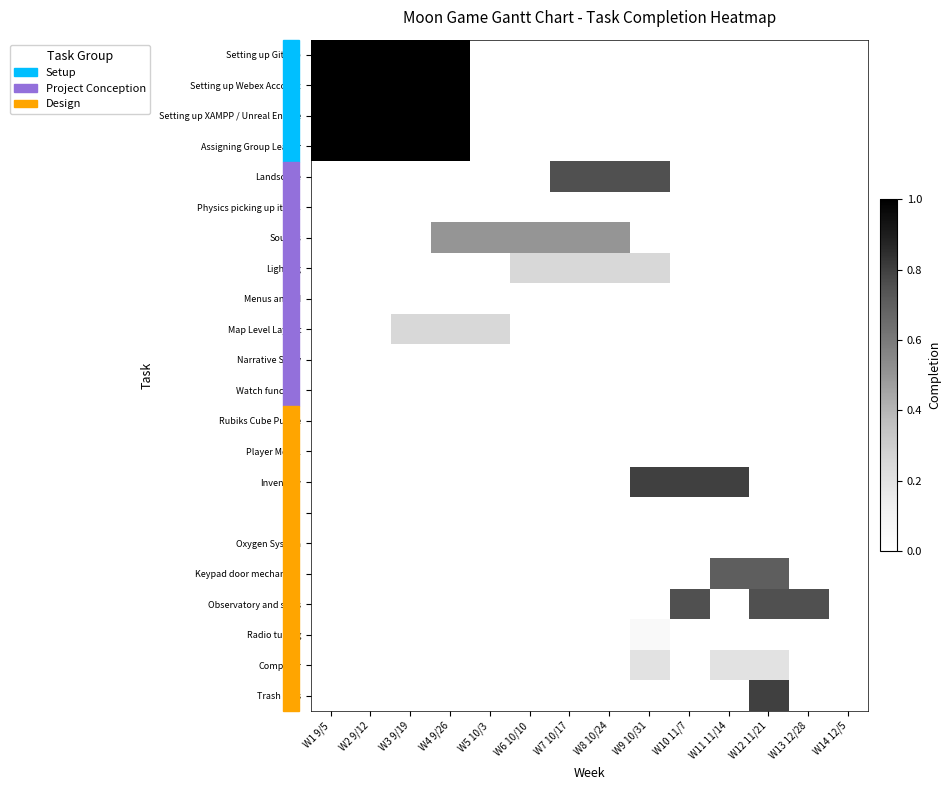

Reading left to right, transcribe all the data shown in this chart.

Setting up Github: W1 9/5=1.0	W2 9/12=1.0	W3 9/19=1.0	W4 9/26=1.0	W5 10/3=0.0	W6 10/10=0.0	W7 10/17=0.0	W8 10/24=0.0	W9 10/31=0.0	W10 11/7=0.0	W11 11/14=0.0	W12 11/21=0.0	W13 12/28=0.0	W14 12/5=0.0
Setting up Webex Account: W1 9/5=1.0	W2 9/12=1.0	W3 9/19=1.0	W4 9/26=1.0	W5 10/3=0.0	W6 10/10=0.0	W7 10/17=0.0	W8 10/24=0.0	W9 10/31=0.0	W10 11/7=0.0	W11 11/14=0.0	W12 11/21=0.0	W13 12/28=0.0	W14 12/5=0.0
Setting up XAMPP / Unreal Engine: W1 9/5=1.0	W2 9/12=1.0	W3 9/19=1.0	W4 9/26=1.0	W5 10/3=0.0	W6 10/10=0.0	W7 10/17=0.0	W8 10/24=0.0	W9 10/31=0.0	W10 11/7=0.0	W11 11/14=0.0	W12 11/21=0.0	W13 12/28=0.0	W14 12/5=0.0
Assigning Group Leader: W1 9/5=1.0	W2 9/12=1.0	W3 9/19=1.0	W4 9/26=1.0	W5 10/3=0.0	W6 10/10=0.0	W7 10/17=0.0	W8 10/24=0.0	W9 10/31=0.0	W10 11/7=0.0	W11 11/14=0.0	W12 11/21=0.0	W13 12/28=0.0	W14 12/5=0.0
Landscape: W1 9/5=0.0	W2 9/12=0.0	W3 9/19=0.0	W4 9/26=0.0	W5 10/3=0.0	W6 10/10=0.0	W7 10/17=0.8	W8 10/24=0.8	W9 10/31=0.8	W10 11/7=0.0	W11 11/14=0.0	W12 11/21=0.0	W13 12/28=0.0	W14 12/5=0.0
Physics picking up items: W1 9/5=0.0	W2 9/12=0.0	W3 9/19=0.0	W4 9/26=0.0	W5 10/3=0.0	W6 10/10=0.0	W7 10/17=0.0	W8 10/24=0.0	W9 10/31=0.0	W10 11/7=0.0	W11 11/14=0.0	W12 11/21=0.0	W13 12/28=0.0	W14 12/5=0.0
Sounds: W1 9/5=0.0	W2 9/12=0.0	W3 9/19=0.0	W4 9/26=0.5	W5 10/3=0.5	W6 10/10=0.5	W7 10/17=0.5	W8 10/24=0.5	W9 10/31=0.0	W10 11/7=0.0	W11 11/14=0.0	W12 11/21=0.0	W13 12/28=0.0	W14 12/5=0.0
Lighting: W1 9/5=0.0	W2 9/12=0.0	W3 9/19=0.0	W4 9/26=0.0	W5 10/3=0.0	W6 10/10=0.2	W7 10/17=0.2	W8 10/24=0.2	W9 10/31=0.2	W10 11/7=0.0	W11 11/14=0.0	W12 11/21=0.0	W13 12/28=0.0	W14 12/5=0.0
Menus and UI: W1 9/5=0.0	W2 9/12=0.0	W3 9/19=0.0	W4 9/26=0.0	W5 10/3=0.0	W6 10/10=0.0	W7 10/17=0.0	W8 10/24=0.0	W9 10/31=0.0	W10 11/7=0.0	W11 11/14=0.0	W12 11/21=0.0	W13 12/28=0.0	W14 12/5=0.0
Map Level Layout: W1 9/5=0.0	W2 9/12=0.0	W3 9/19=0.2	W4 9/26=0.2	W5 10/3=0.2	W6 10/10=0.0	W7 10/17=0.0	W8 10/24=0.0	W9 10/31=0.0	W10 11/7=0.0	W11 11/14=0.0	W12 11/21=0.0	W13 12/28=0.0	W14 12/5=0.0
Narrative Story: W1 9/5=0.0	W2 9/12=0.0	W3 9/19=0.0	W4 9/26=0.0	W5 10/3=0.0	W6 10/10=0.0	W7 10/17=0.0	W8 10/24=0.0	W9 10/31=0.0	W10 11/7=0.0	W11 11/14=0.0	W12 11/21=0.0	W13 12/28=0.0	W14 12/5=0.0
Watch function: W1 9/5=0.0	W2 9/12=0.0	W3 9/19=0.0	W4 9/26=0.0	W5 10/3=0.0	W6 10/10=0.0	W7 10/17=0.0	W8 10/24=0.0	W9 10/31=0.0	W10 11/7=0.0	W11 11/14=0.0	W12 11/21=0.0	W13 12/28=0.0	W14 12/5=0.0
Rubiks Cube Puzzle: W1 9/5=0.0	W2 9/12=0.0	W3 9/19=0.0	W4 9/26=0.0	W5 10/3=0.0	W6 10/10=0.0	W7 10/17=0.0	W8 10/24=0.0	W9 10/31=0.0	W10 11/7=0.0	W11 11/14=0.0	W12 11/21=0.0	W13 12/28=0.0	W14 12/5=0.0
Player Model: W1 9/5=0.0	W2 9/12=0.0	W3 9/19=0.0	W4 9/26=0.0	W5 10/3=0.0	W6 10/10=0.0	W7 10/17=0.0	W8 10/24=0.0	W9 10/31=0.0	W10 11/7=0.0	W11 11/14=0.0	W12 11/21=0.0	W13 12/28=0.0	W14 12/5=0.0
Inventory: W1 9/5=0.0	W2 9/12=0.0	W3 9/19=0.0	W4 9/26=0.0	W5 10/3=0.0	W6 10/10=0.0	W7 10/17=0.0	W8 10/24=0.0	W9 10/31=0.8	W10 11/7=0.8	W11 11/14=0.8	W12 11/21=0.0	W13 12/28=0.0	W14 12/5=0.0
Gun: W1 9/5=0.0	W2 9/12=0.0	W3 9/19=0.0	W4 9/26=0.0	W5 10/3=0.0	W6 10/10=0.0	W7 10/17=0.0	W8 10/24=0.0	W9 10/31=0.0	W10 11/7=0.0	W11 11/14=0.0	W12 11/21=0.0	W13 12/28=0.0	W14 12/5=0.0
Oxygen System: W1 9/5=0.0	W2 9/12=0.0	W3 9/19=0.0	W4 9/26=0.0	W5 10/3=0.0	W6 10/10=0.0	W7 10/17=0.0	W8 10/24=0.0	W9 10/31=0.0	W10 11/7=0.0	W11 11/14=0.0	W12 11/21=0.0	W13 12/28=0.0	W14 12/5=0.0
Keypad door mechanism: W1 9/5=0.0	W2 9/12=0.0	W3 9/19=0.0	W4 9/26=0.0	W5 10/3=0.0	W6 10/10=0.0	W7 10/17=0.0	W8 10/24=0.0	W9 10/31=0.0	W10 11/7=0.0	W11 11/14=0.7	W12 11/21=0.7	W13 12/28=0.0	W14 12/5=0.0
Observatory and stars: W1 9/5=0.0	W2 9/12=0.0	W3 9/19=0.0	W4 9/26=0.0	W5 10/3=0.0	W6 10/10=0.0	W7 10/17=0.0	W8 10/24=0.0	W9 10/31=0.0	W10 11/7=0.8	W11 11/14=0.0	W12 11/21=0.8	W13 12/28=0.8	W14 12/5=0.0
Radio tuning: W1 9/5=0.0	W2 9/12=0.0	W3 9/19=0.0	W4 9/26=0.0	W5 10/3=0.0	W6 10/10=0.0	W7 10/17=0.0	W8 10/24=0.0	W9 10/31=0.1	W10 11/7=0.0	W11 11/14=0.0	W12 11/21=0.0	W13 12/28=0.0	W14 12/5=0.0
Computer: W1 9/5=0.0	W2 9/12=0.0	W3 9/19=0.0	W4 9/26=0.0	W5 10/3=0.0	W6 10/10=0.0	W7 10/17=0.0	W8 10/24=0.0	W9 10/31=0.2	W10 11/7=0.0	W11 11/14=0.2	W12 11/21=0.2	W13 12/28=0.0	W14 12/5=0.0
Trash Bins: W1 9/5=0.0	W2 9/12=0.0	W3 9/19=0.0	W4 9/26=0.0	W5 10/3=0.0	W6 10/10=0.0	W7 10/17=0.0	W8 10/24=0.0	W9 10/31=0.0	W10 11/7=0.0	W11 11/14=0.0	W12 11/21=0.8	W13 12/28=0.0	W14 12/5=0.0